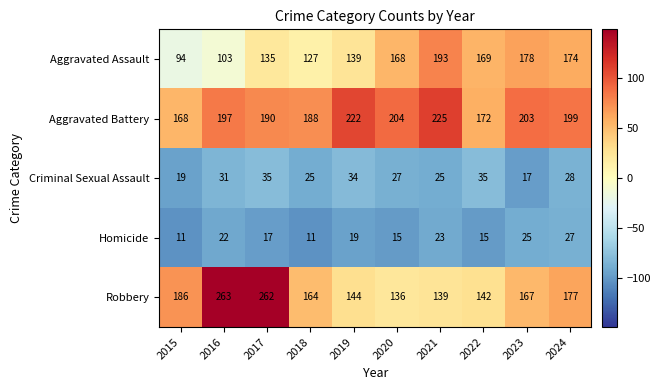

What is the average value of the Criminal Sexual Assault series?

28